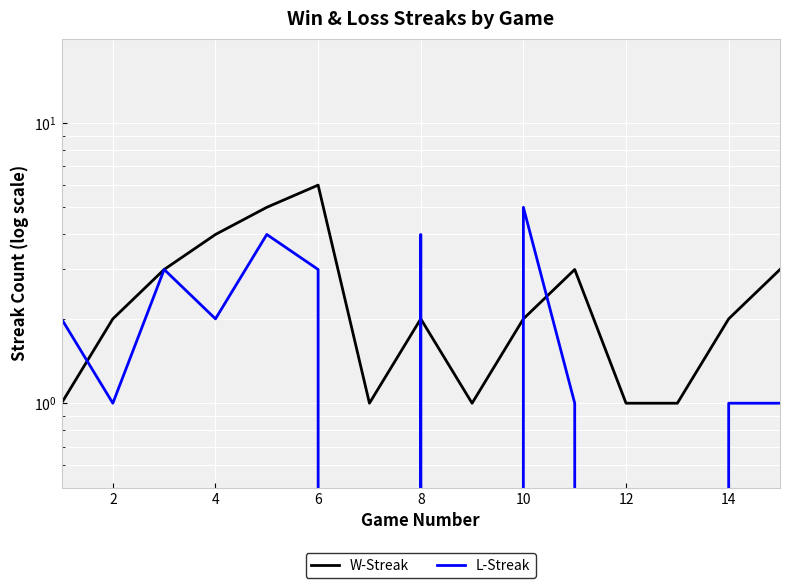

Count the number of data series in this chart.

2